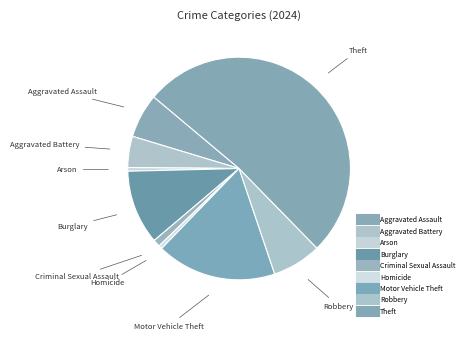

To the nearest percent, what is the difference between the Theft and Burglary slice percentages?

41%